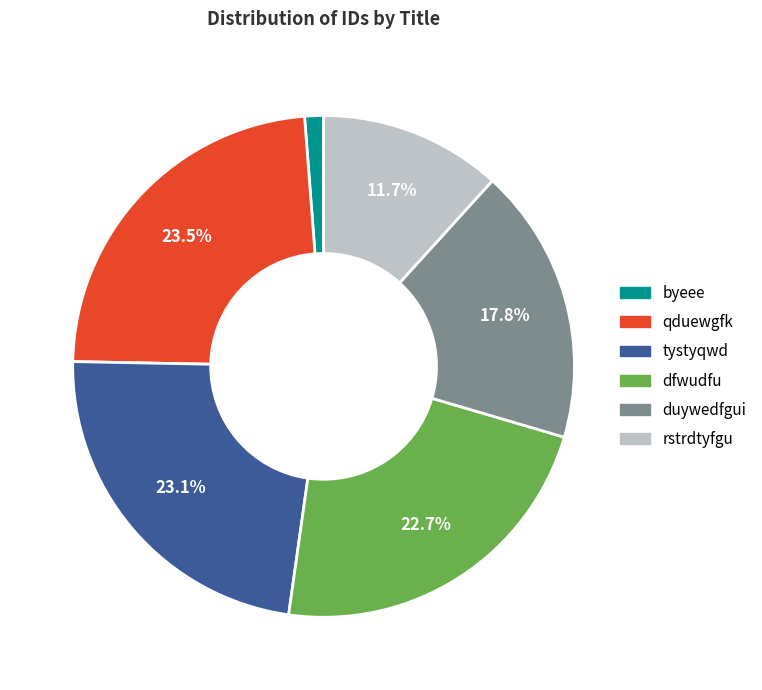

Which category has the smallest portion of the pie?

byeee